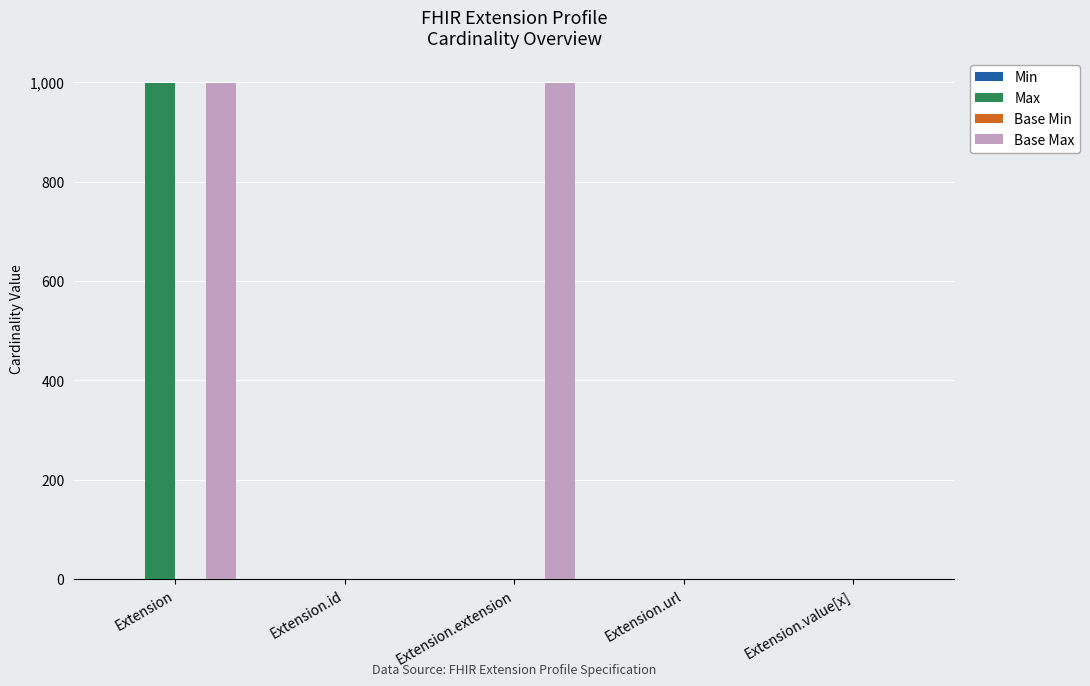

Between Extension.id and Extension.extension, which series saw the biggest shift?

Base Max